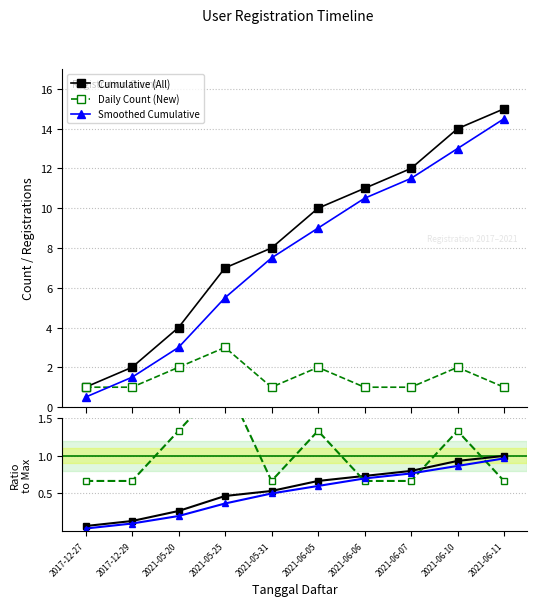

What is the difference between the maximum and second lowest values in the Smoothed ratio series?

0.9